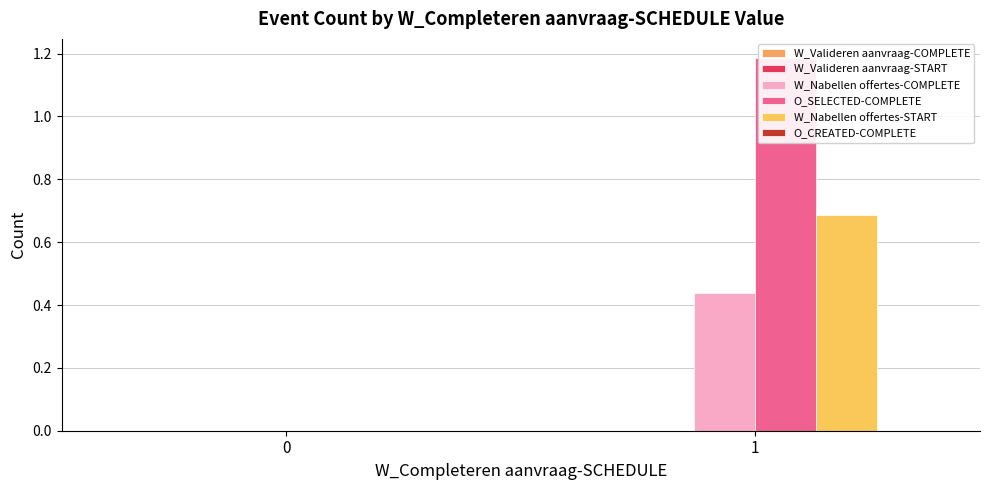

Which series changed the most between 0 and 1?

O_SELECTED-COMPLETE